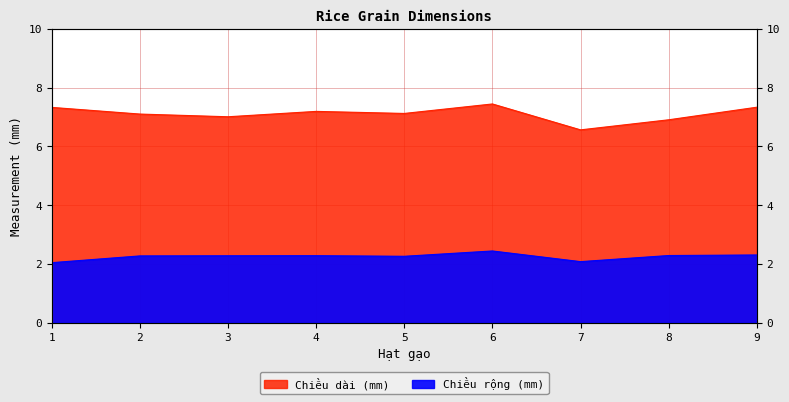

The Chiều rộng (mm) series shows 3.9 at 3. True or false?

False